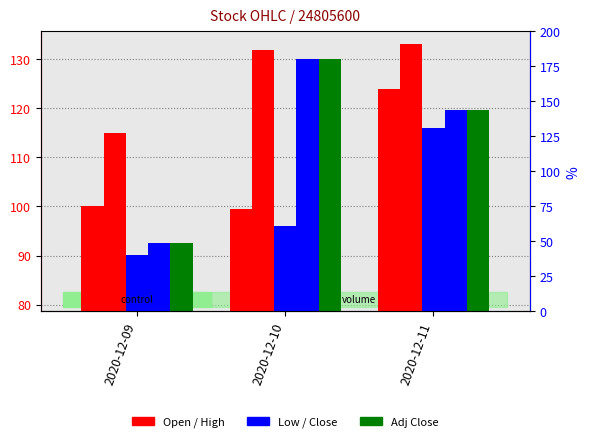

The Close series shows 59.3 at 2020-12-09. True or false?

False